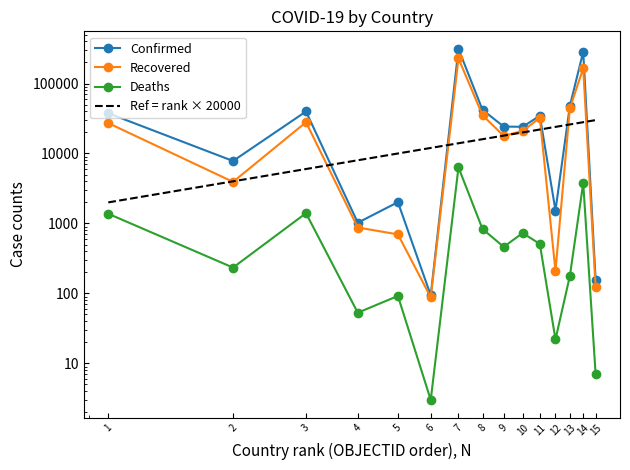

What is the difference between the maximum and minimum values in the Confirmed series?

312565